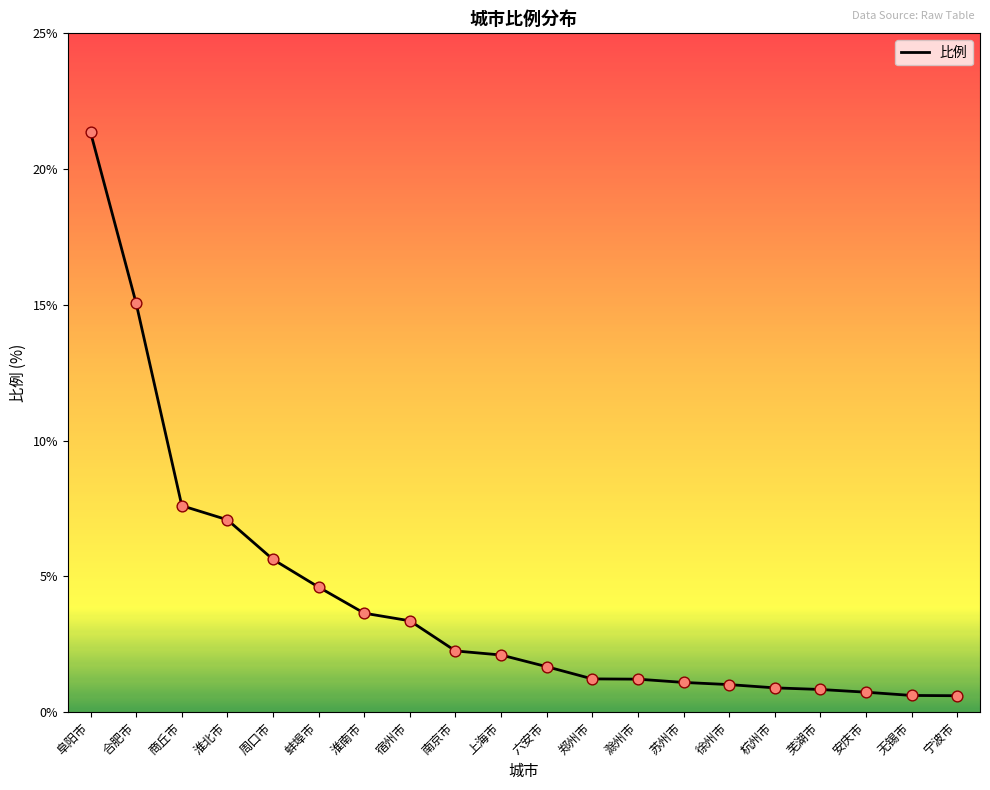

Between 芜湖市 and 上海市, which is larger?

上海市